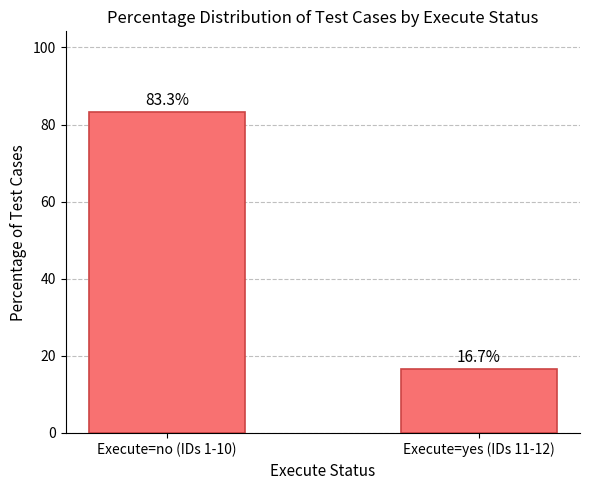

Reading right to left, what are all the values shown in this chart?

16.7	83.3